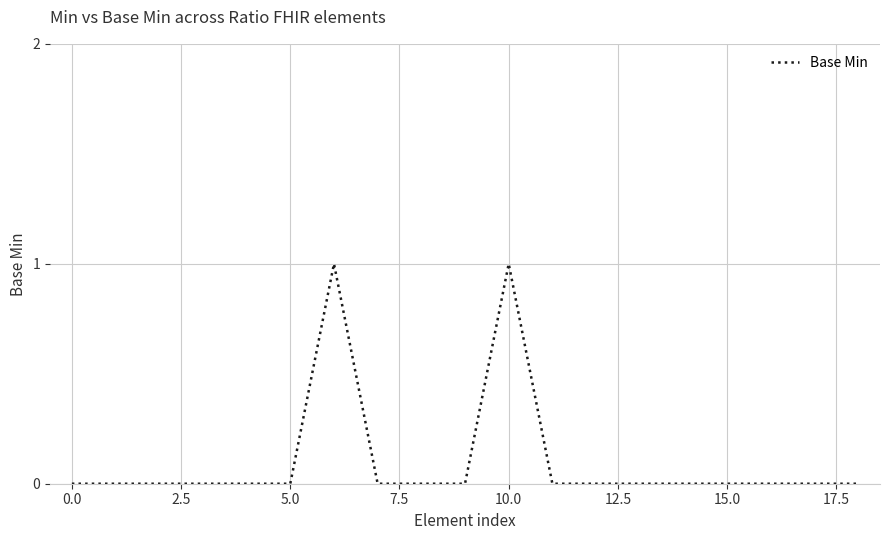

Count the number of data series in this chart.

1